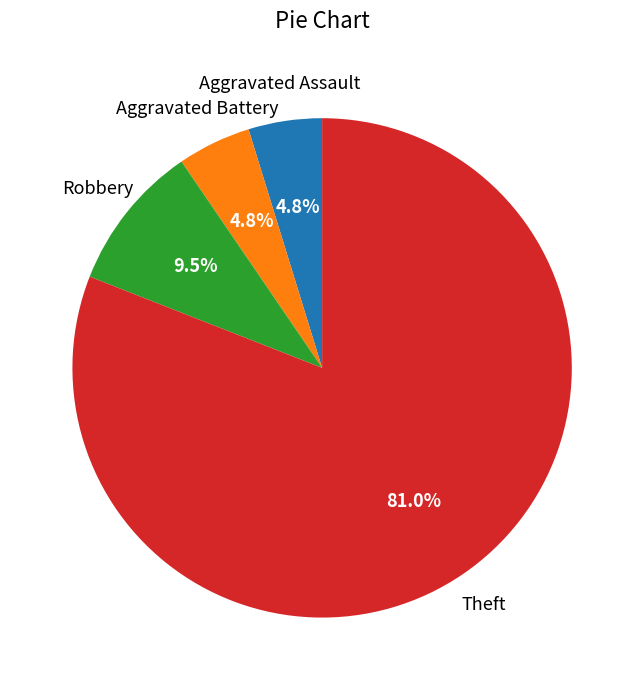

Is there a majority slice in this chart?

Yes